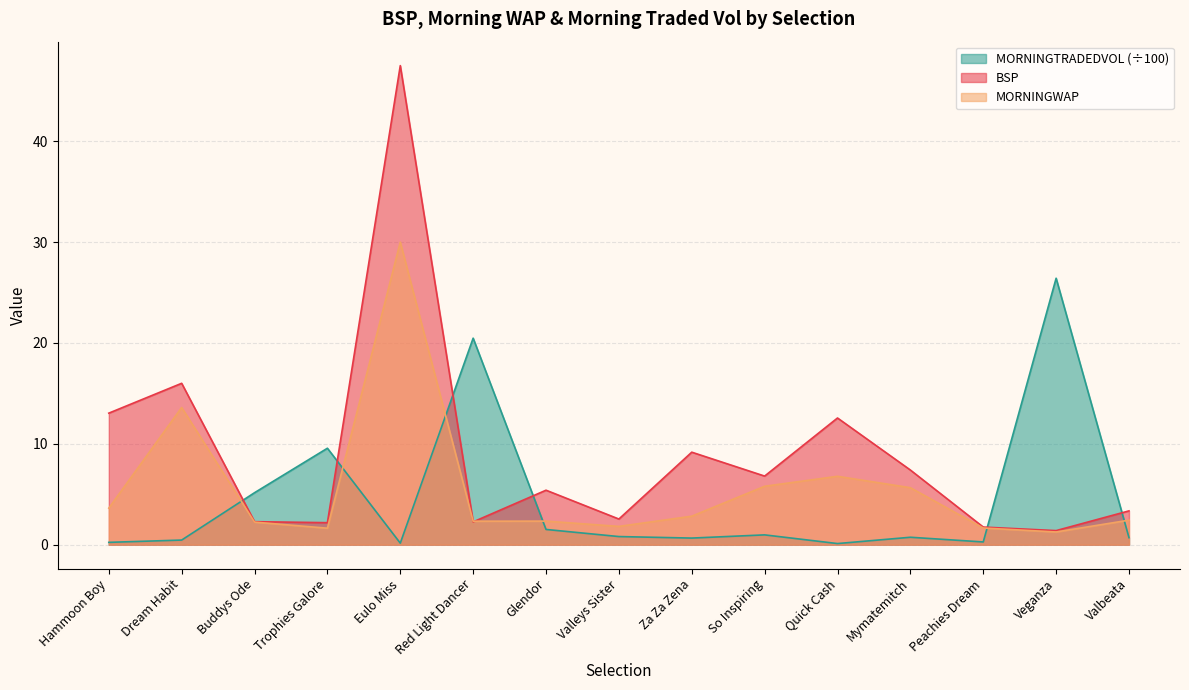

At how many categories does at least one series exceed 44?

1